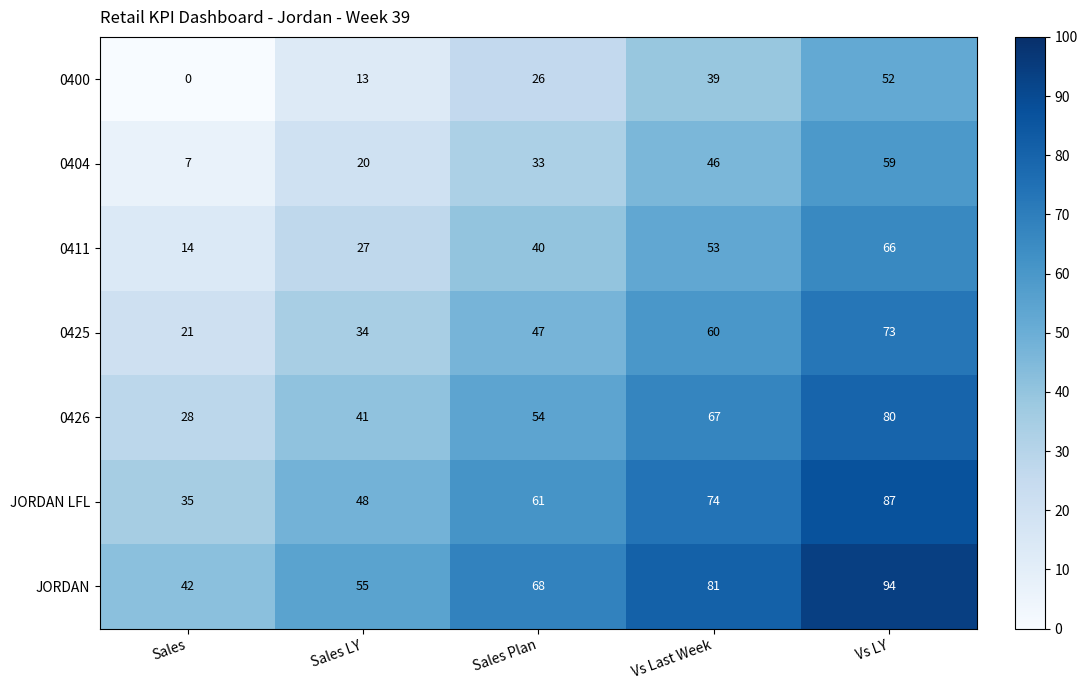

Count the JORDAN values in the range 55 to 81.

3